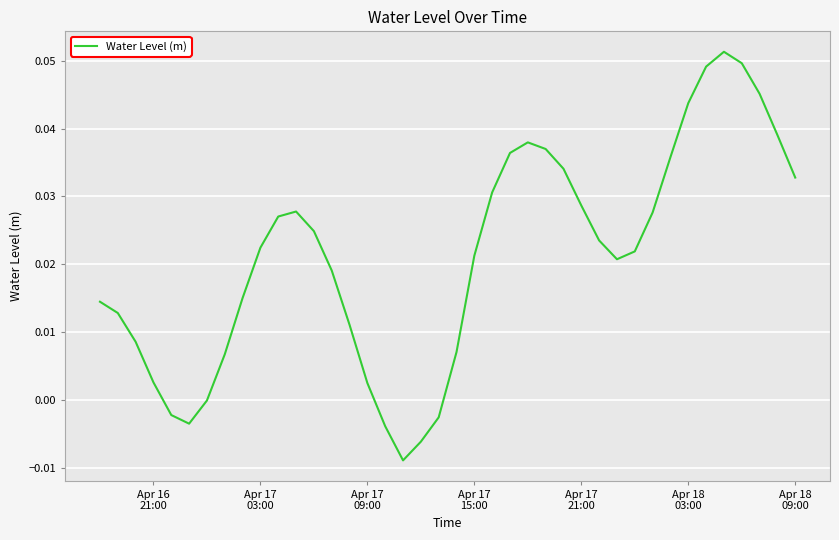

Is this an area chart (filled region under the line)?

No